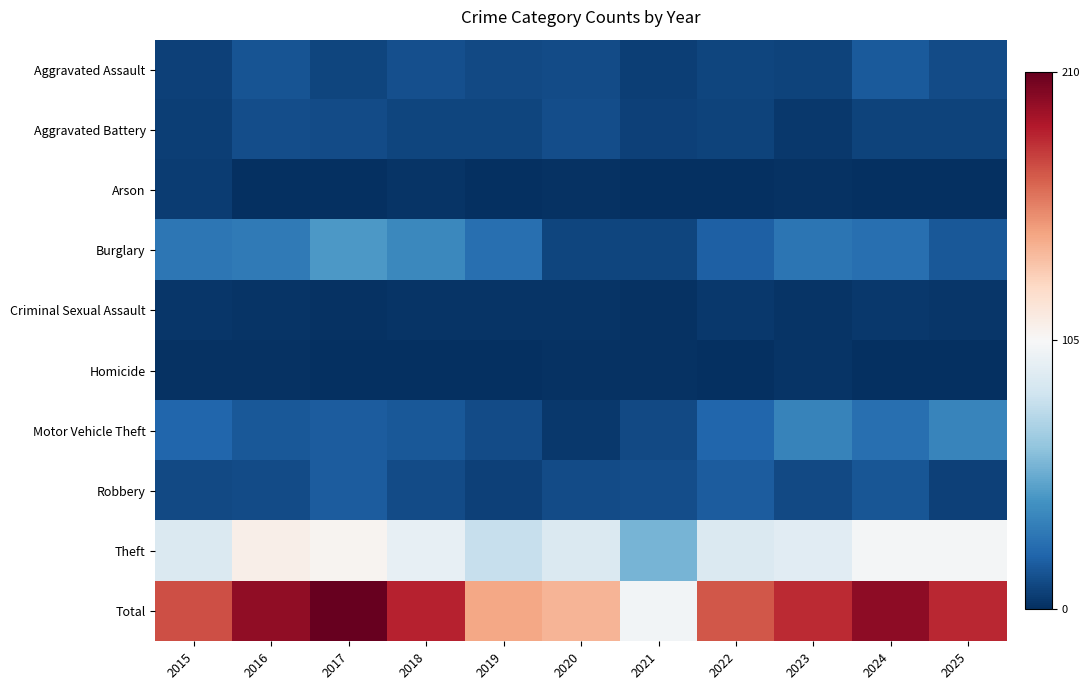

Reading right to left, list all the values displayed in this chart.

Aggravated Assault: 2025=11	2024=17	2023=8	2022=9	2021=6	2020=11	2019=10	2018=13	2017=9	2016=14	2015=7
Aggravated Battery: 2025=8	2024=8	2023=4	2022=8	2021=7	2020=12	2019=9	2018=9	2017=11	2016=12	2015=6
Arson: 2025=0	2024=0	2023=1	2022=0	2021=0	2020=1	2019=0	2018=2	2017=0	2016=0	2015=5
Burglary: 2025=16	2024=26	2023=28	2022=19	2021=9	2020=9	2019=26	2018=37	2017=45	2016=31	2015=29
Criminal Sexual Assault: 2025=3	2024=4	2023=2	2022=4	2021=1	2020=2	2019=2	2018=2	2017=1	2016=2	2015=3
Homicide: 2025=0	2024=0	2023=2	2022=0	2021=1	2020=1	2019=0	2018=0	2017=0	2016=1	2015=1
Motor Vehicle Theft: 2025=36	2024=26	2023=35	2022=22	2021=10	2020=4	2019=11	2018=16	2017=18	2016=16	2015=22
Robbery: 2025=7	2024=15	2023=10	2022=18	2021=12	2020=11	2019=7	2018=11	2017=18	2016=11	2015=10
Theft: 2025=103	2024=103	2023=93	2022=90	2021=56	2020=90	2019=81	2018=96	2017=108	2016=111	2015=90
Total: 2025=184	2024=199	2023=183	2022=170	2021=102	2020=141	2019=146	2018=186	2017=210	2016=198	2015=173